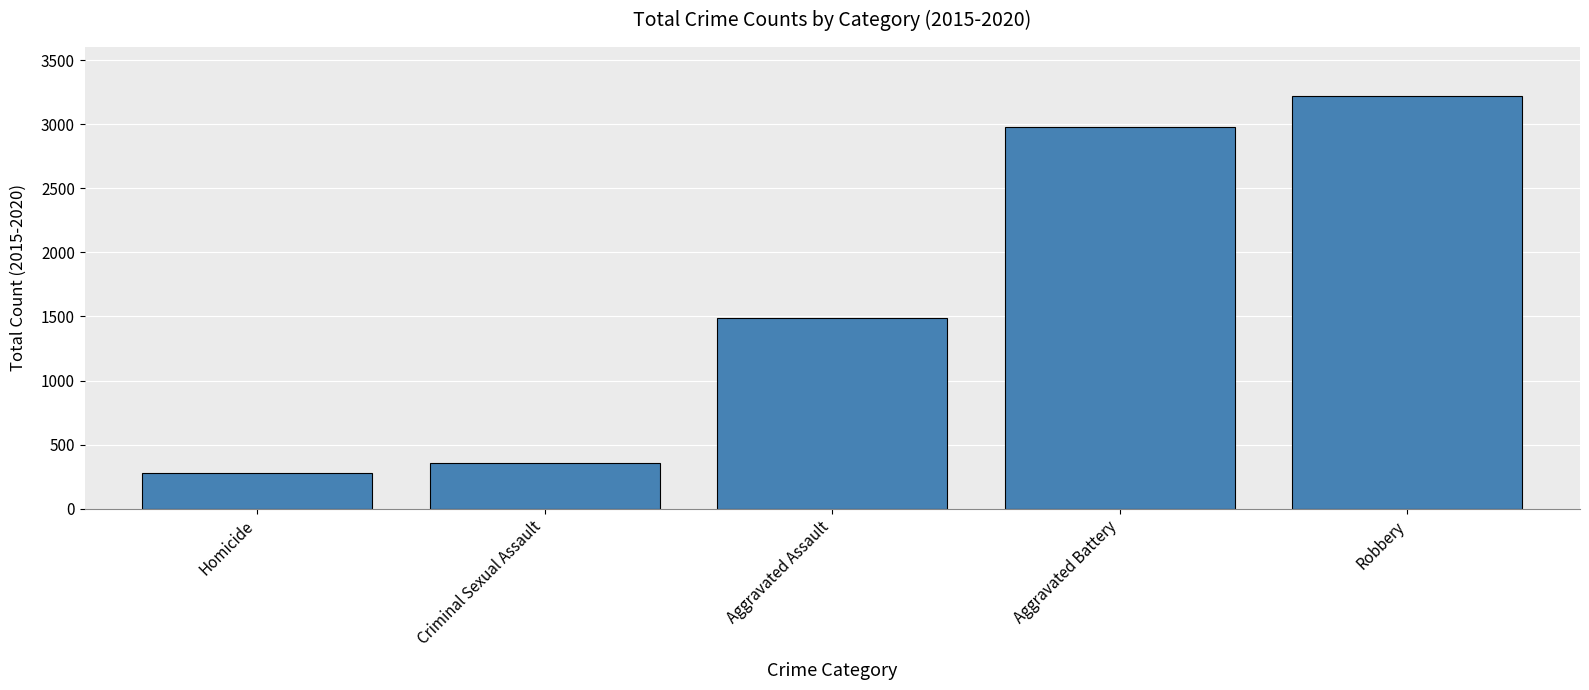

What is the change in value from Aggravated Battery to Robbery?

+242